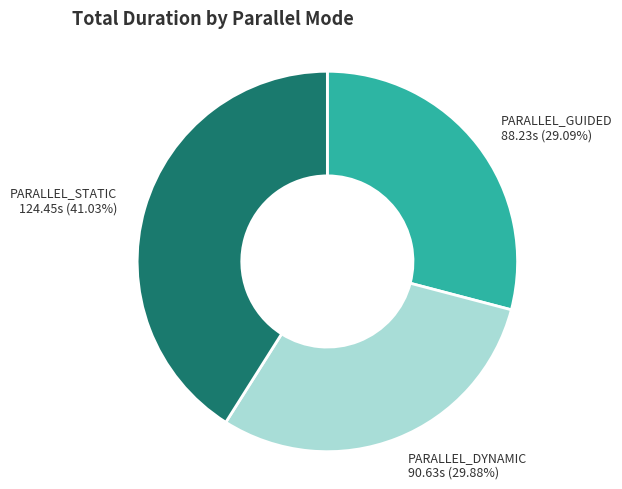

Is there a majority slice in this chart?

No